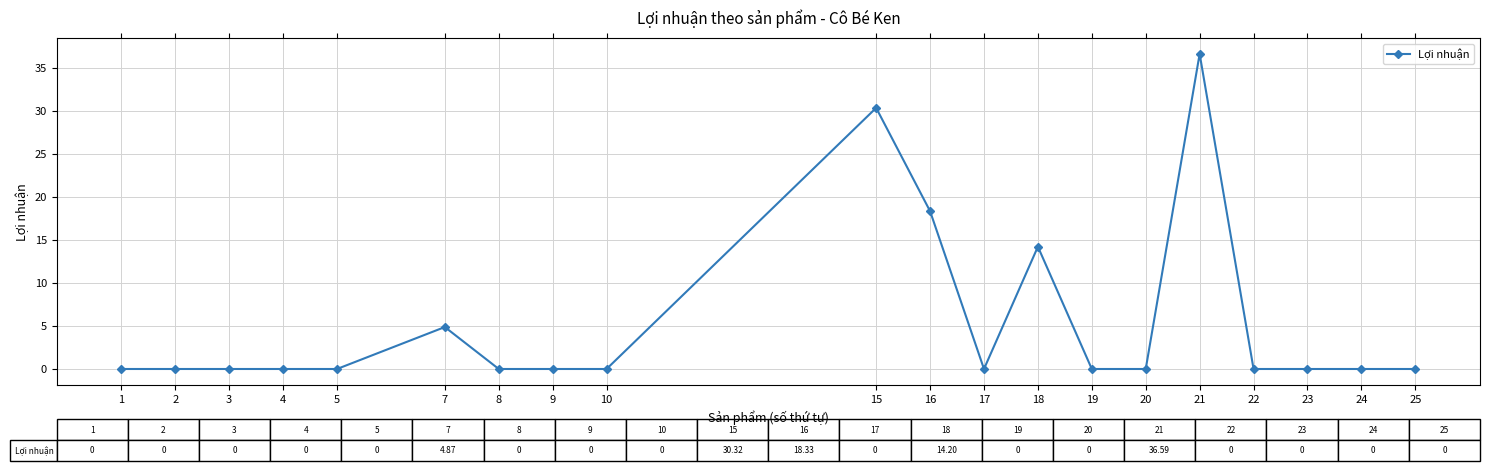

At which category does the chart reach its peak across all series?

21